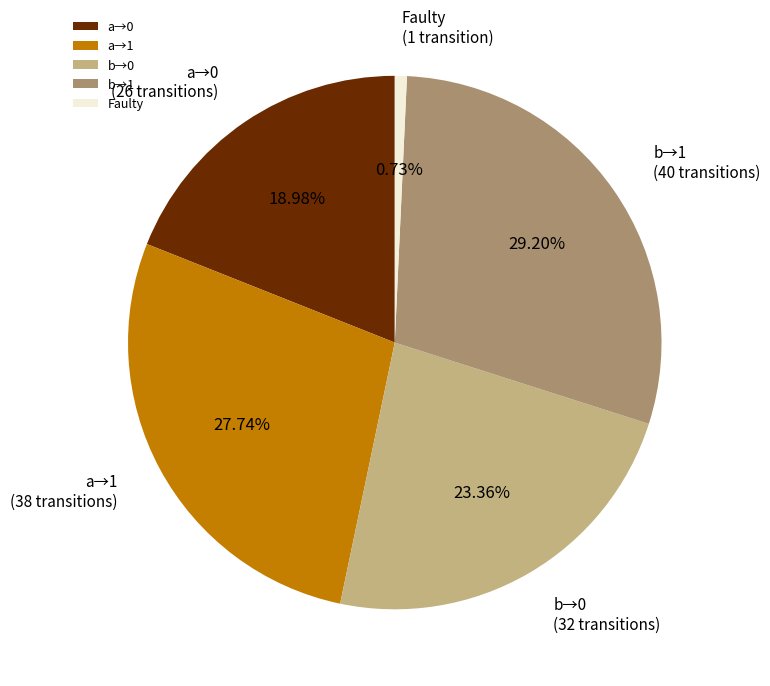

Which slice is the smallest?

Faulty